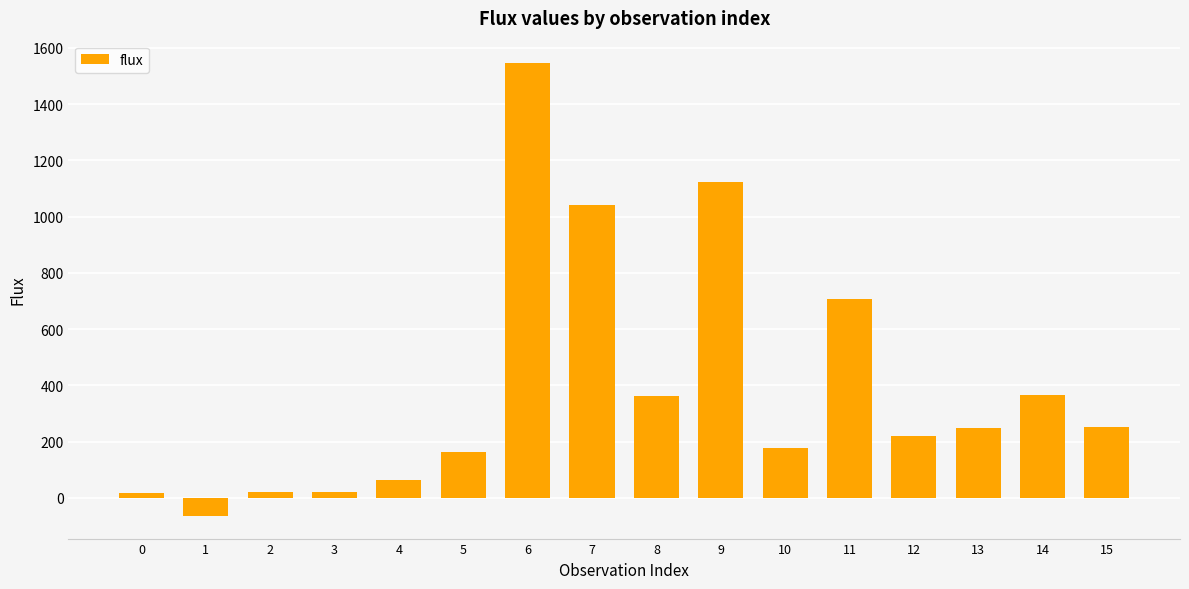

What is the smallest value displayed?

-64.4